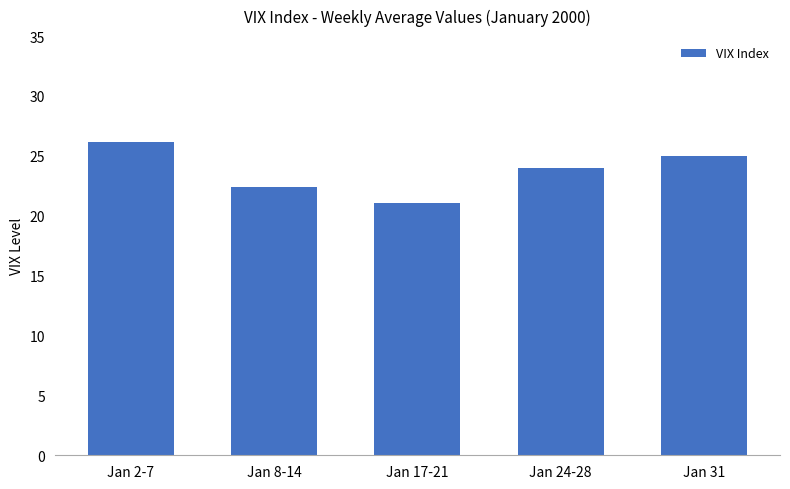

What position from the right is Jan 2-7?

5